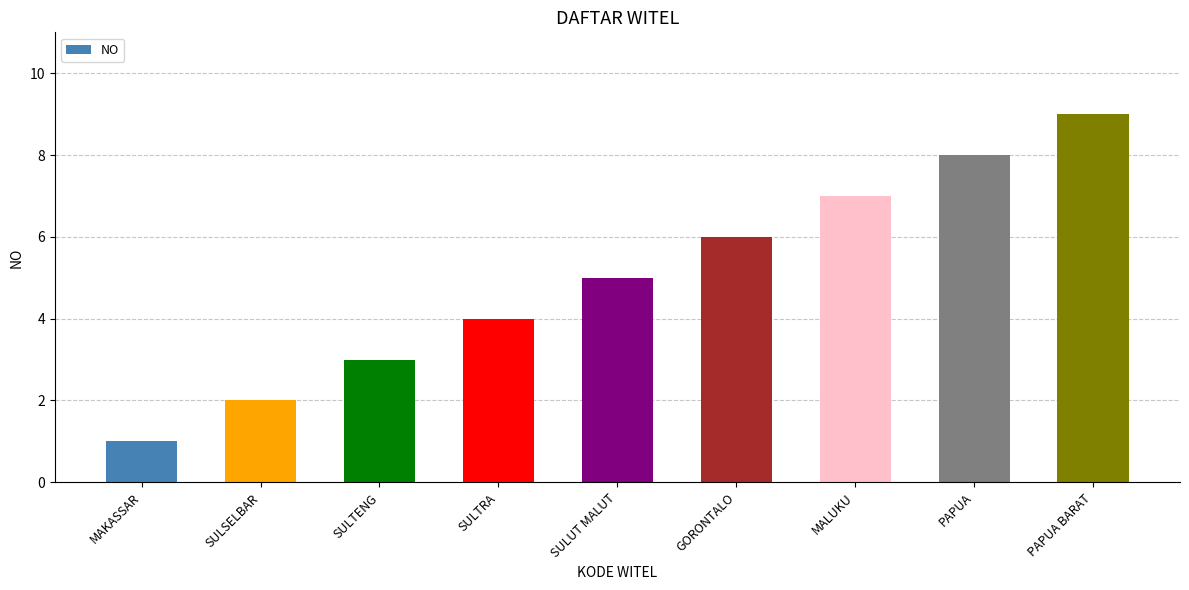

Reading left to right, extract all data points from this chart.

MAKASSAR=1	SULSELBAR=2	SULTENG=3	SULTRA=4	SULUT MALUT=5	GORONTALO=6	MALUKU=7	PAPUA=8	PAPUA BARAT=9